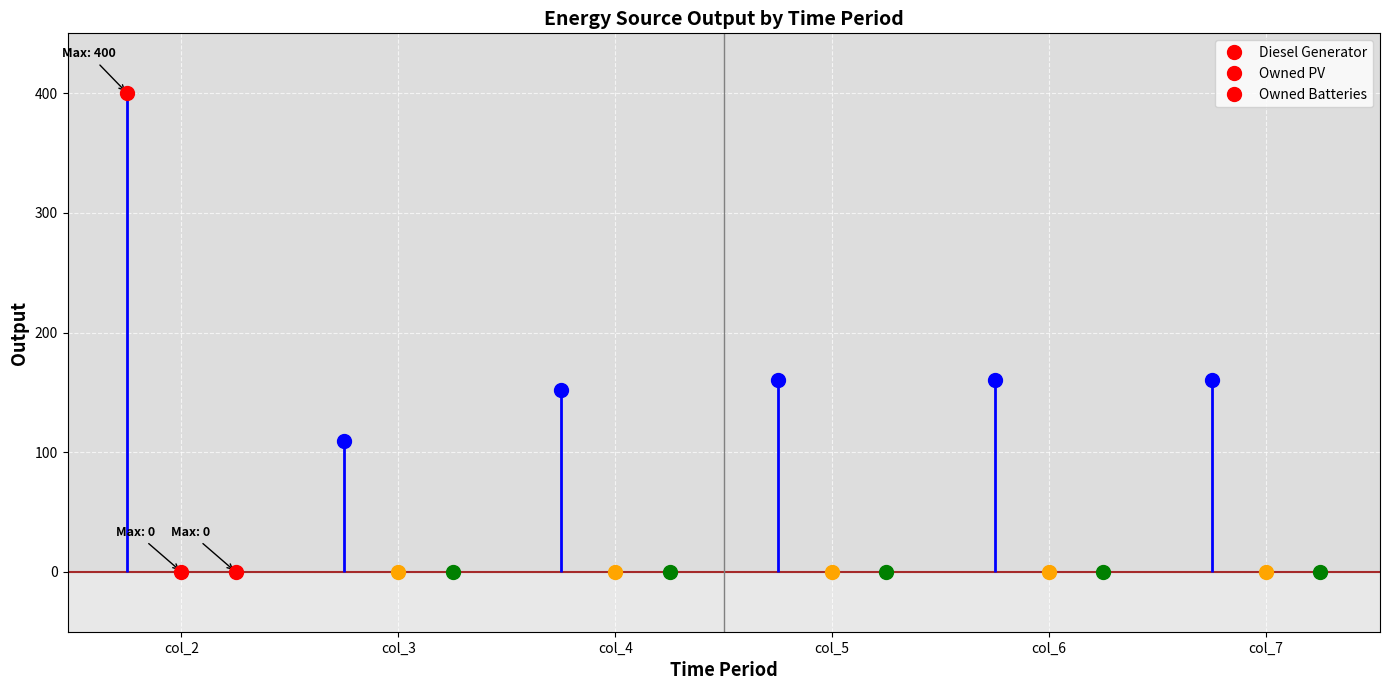

The value of Owned Batteries at col_6 is 0. True or false?

True